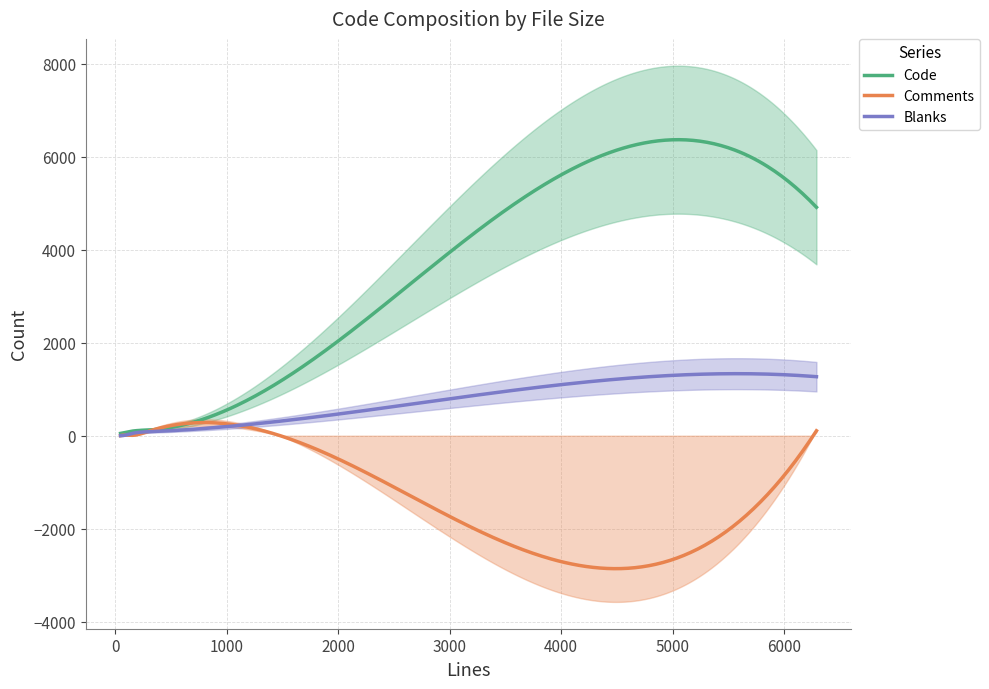

What is the value of the Comments point at the 4th from the left?

93